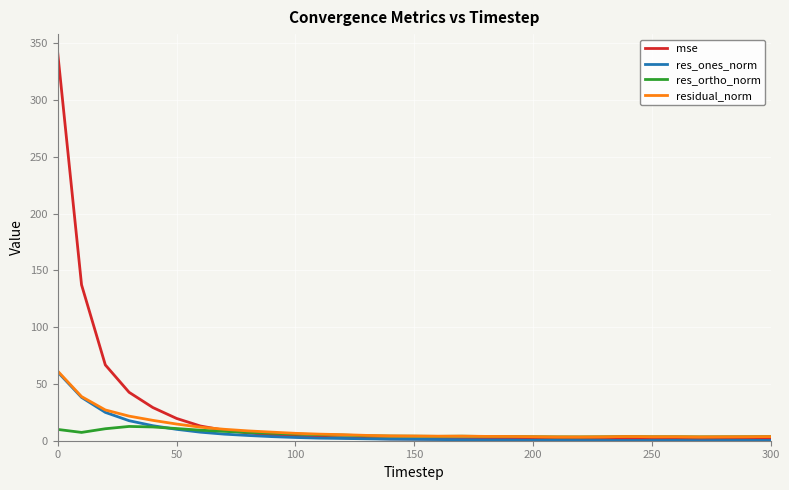

How many lines are shown in the chart?

4